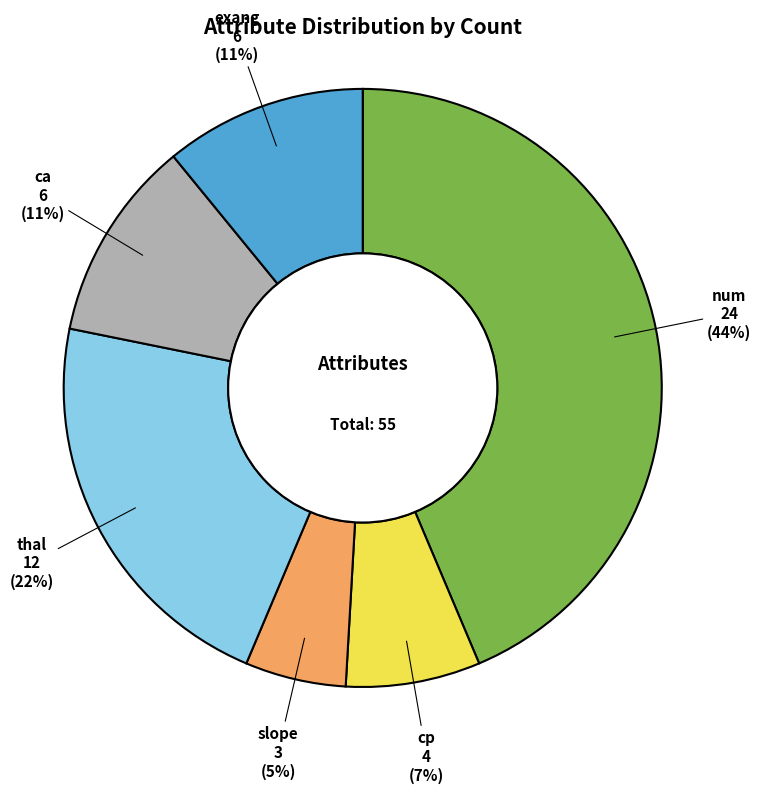

Is there a majority slice in this chart?

No